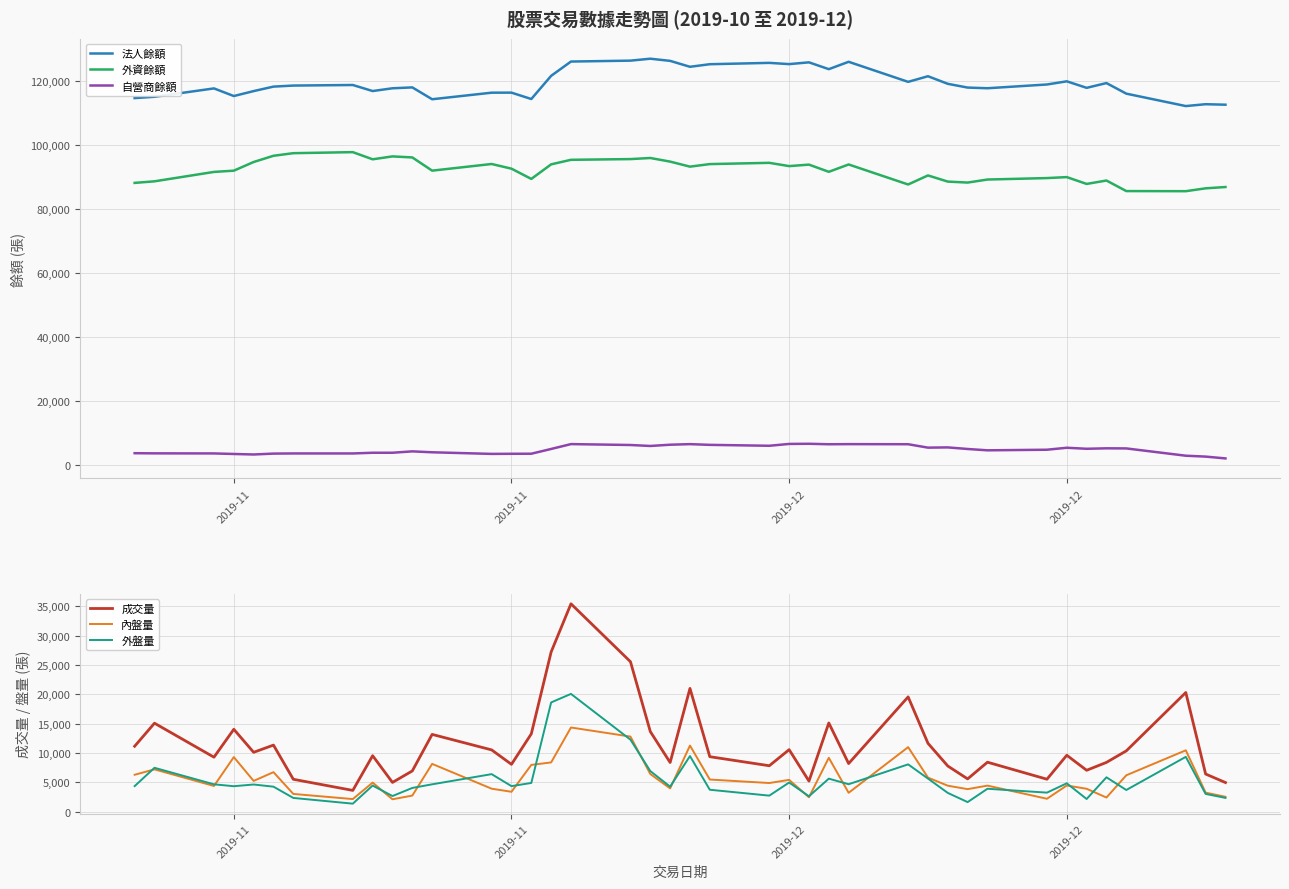

Where does the 外盤量 series first go above 4447?

2019-11